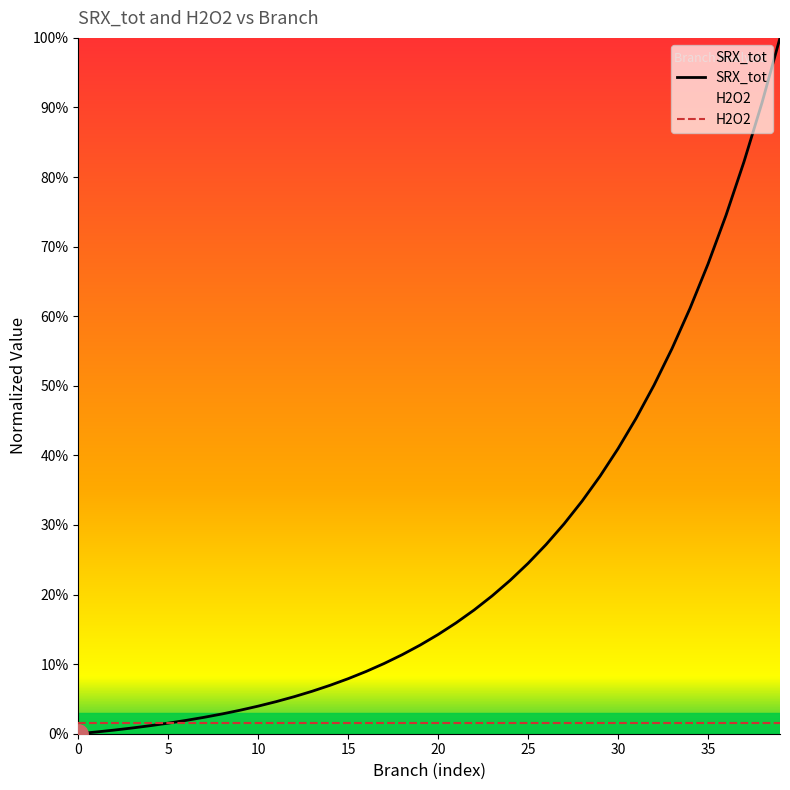

Between 1 and 1, which is larger?

1